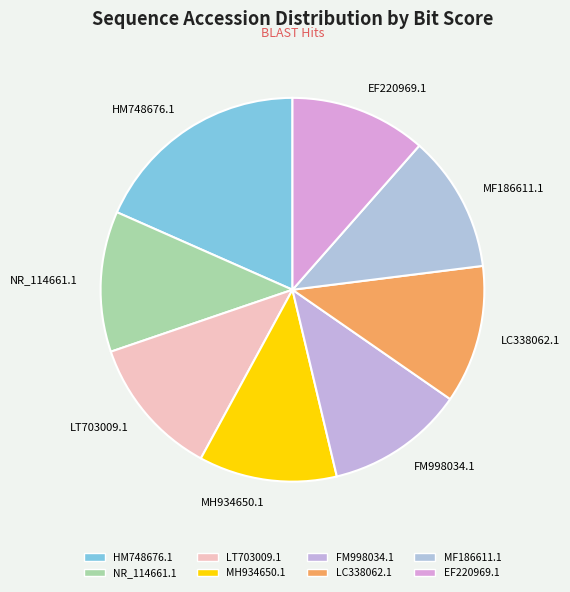

Which slice is the largest?

HM748676.1